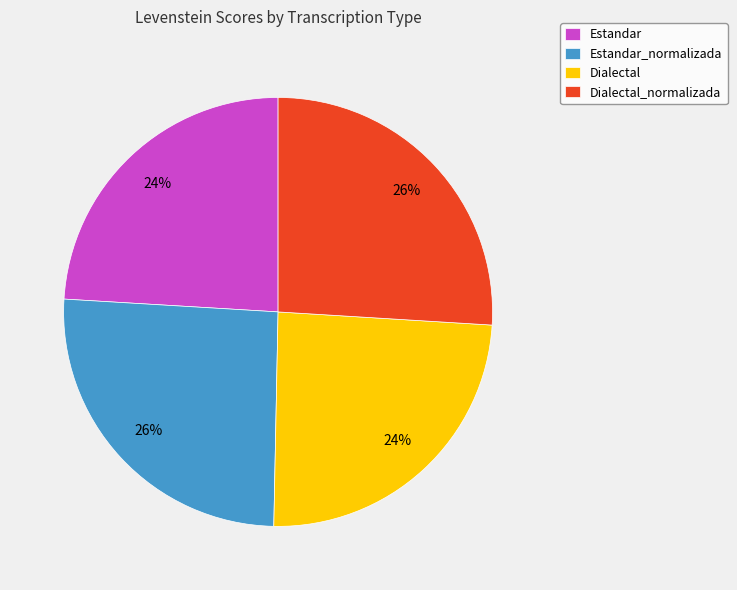

How many segments does this pie chart have?

4